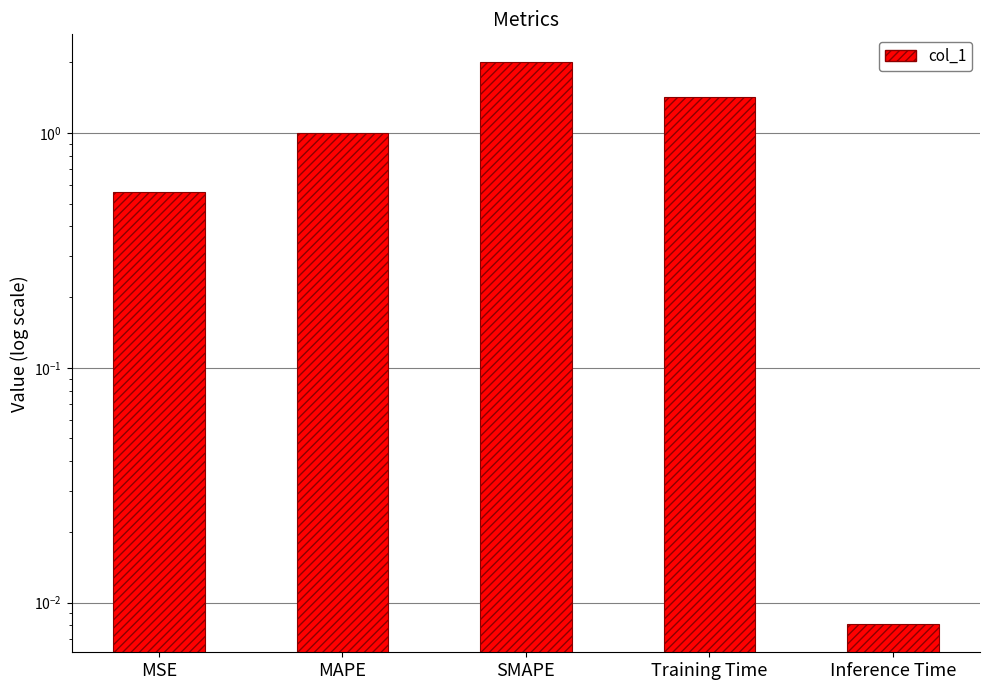

Which has a higher value, Inference Time or MSE?

MSE